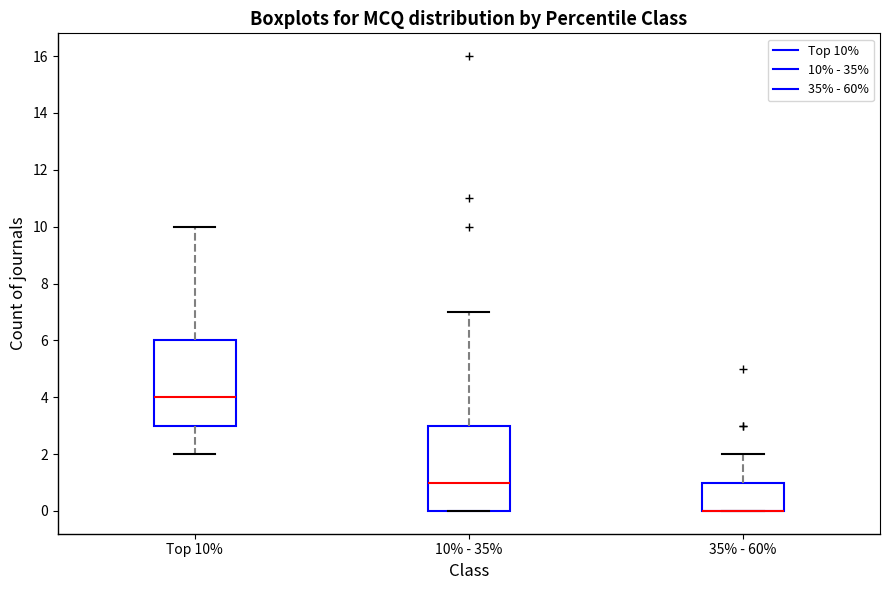

Reading left to right, transcribe this box plot: for each box, give where its median line is, the range the box spans, and where its two whiskers end, as read against the y-axis. The values are not printed on the chart, so give them approximately, as read against the axis.

Top 10%: median 4, box 3 to 6, whiskers 2 to 10
10% - 35%: median 1, box 0 to 3, whiskers 0 to 7
35% - 60%: median 0 (drawn on the box's lower edge), box 0 to 1, whiskers 0 to 2